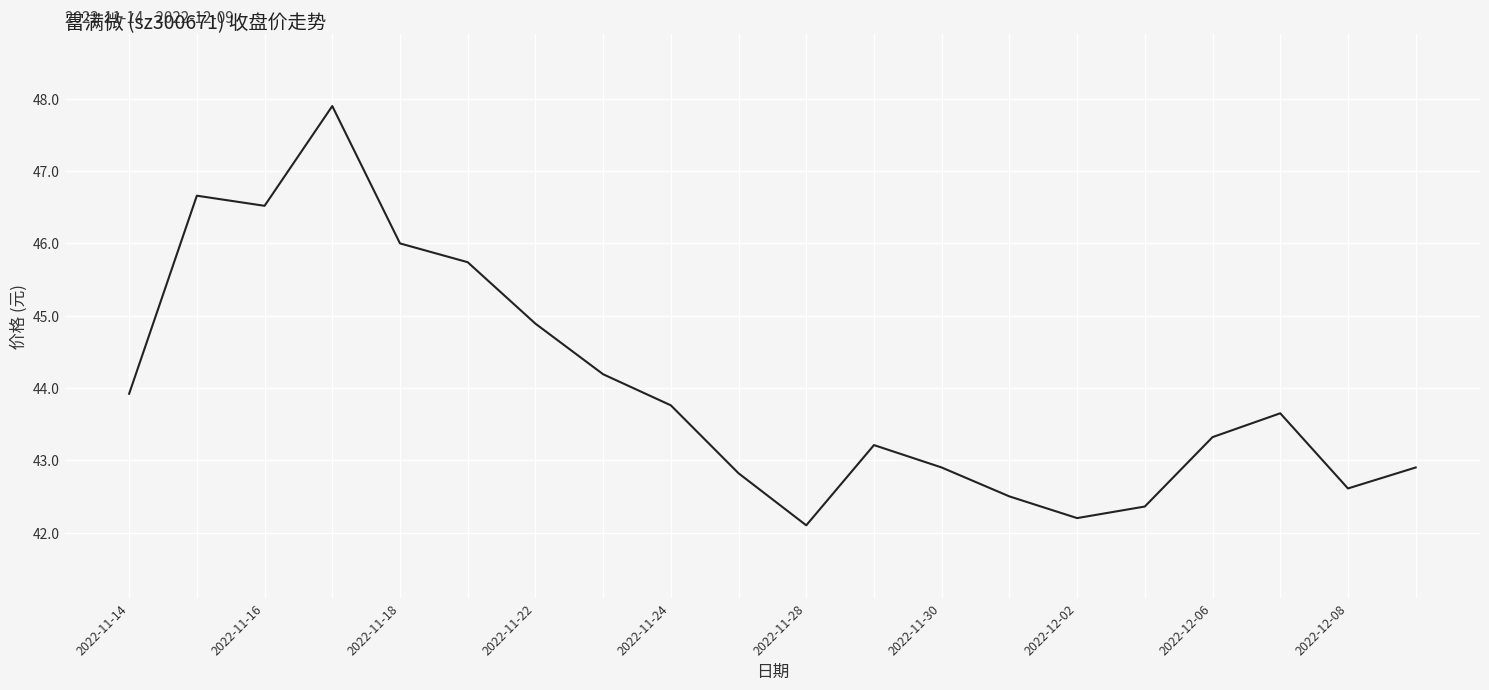

What is the difference between the maximum and minimum values?

5.8